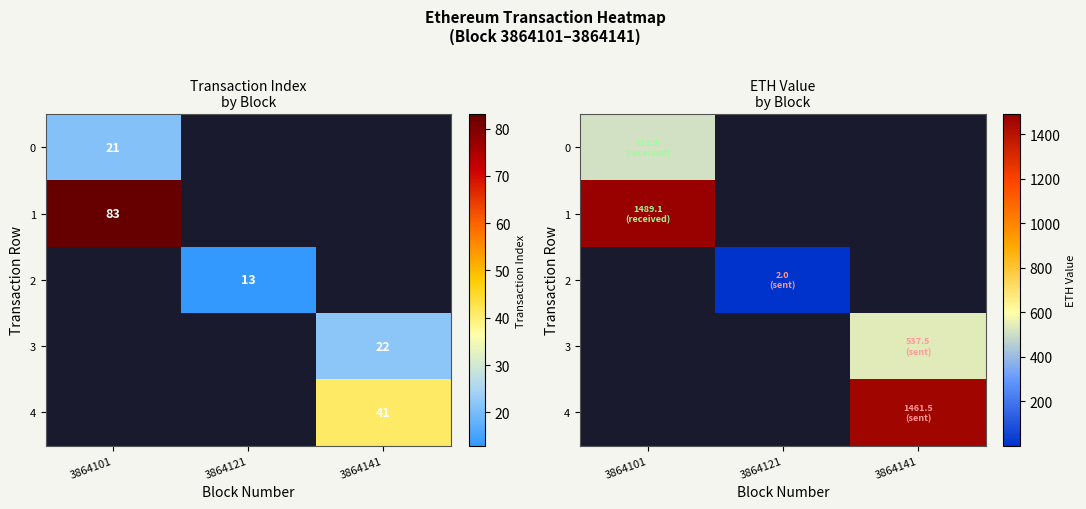

What is the greatest value displayed?

1489.1